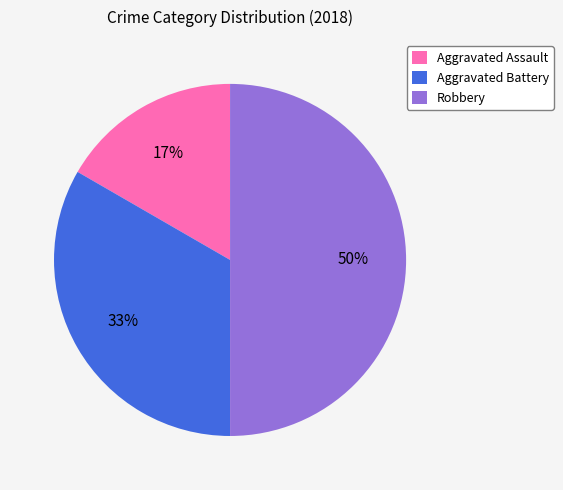

Rank the categories by value from lowest to highest.

Aggravated Assault, Aggravated Battery, Robbery